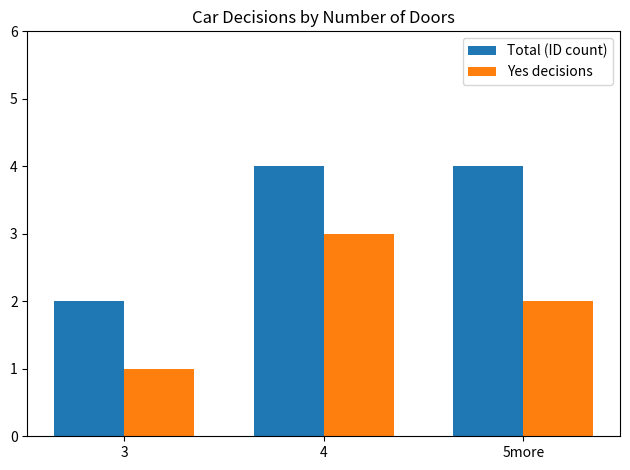

What is the smallest value displayed?

1